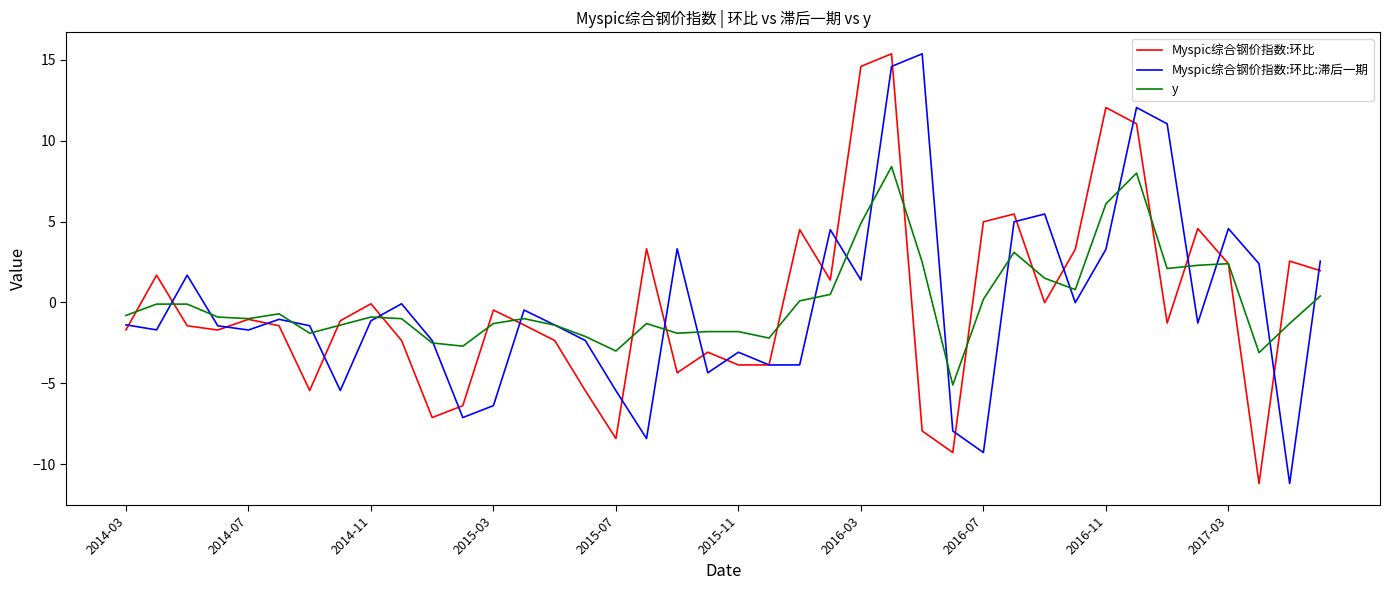

What is the minimum value for y?

-5.1